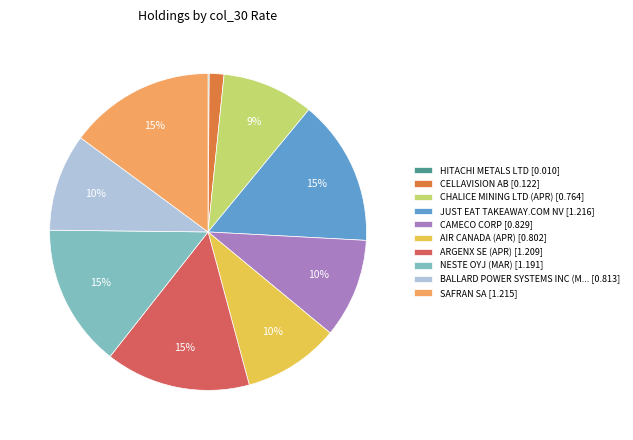

To the nearest percent, what percentage of the pie is ARGENX SE (APR) [1.209]?

15%